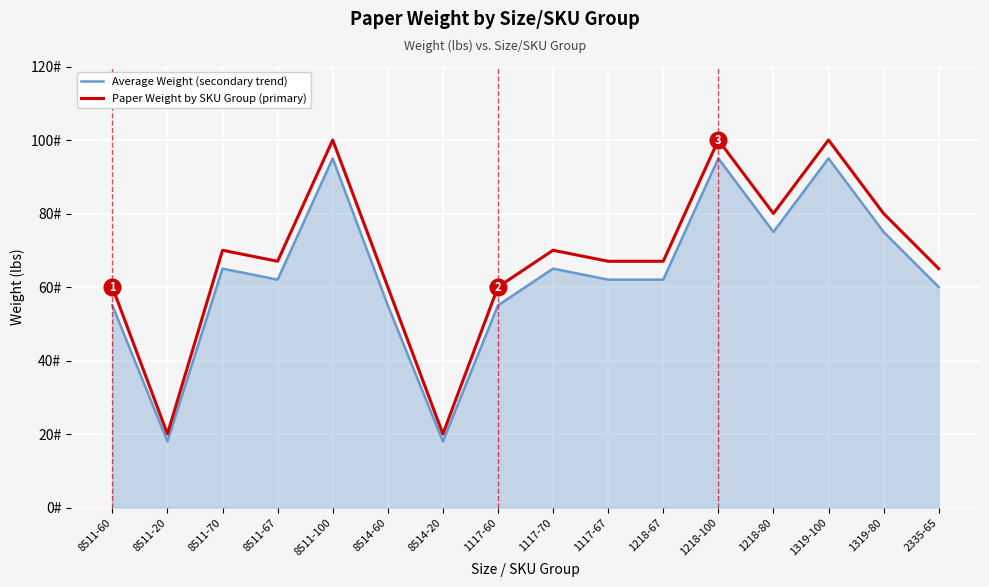

Reading right to left, what are all the values shown in this chart?

Average Weight (secondary trend): 60	75	95	75	95	62	62	65	55	18	55	95	62	65	18	55
Paper Weight by SKU Group (primary): 65	80	100	80	100	67	67	70	60	20	60	100	67	70	20	60